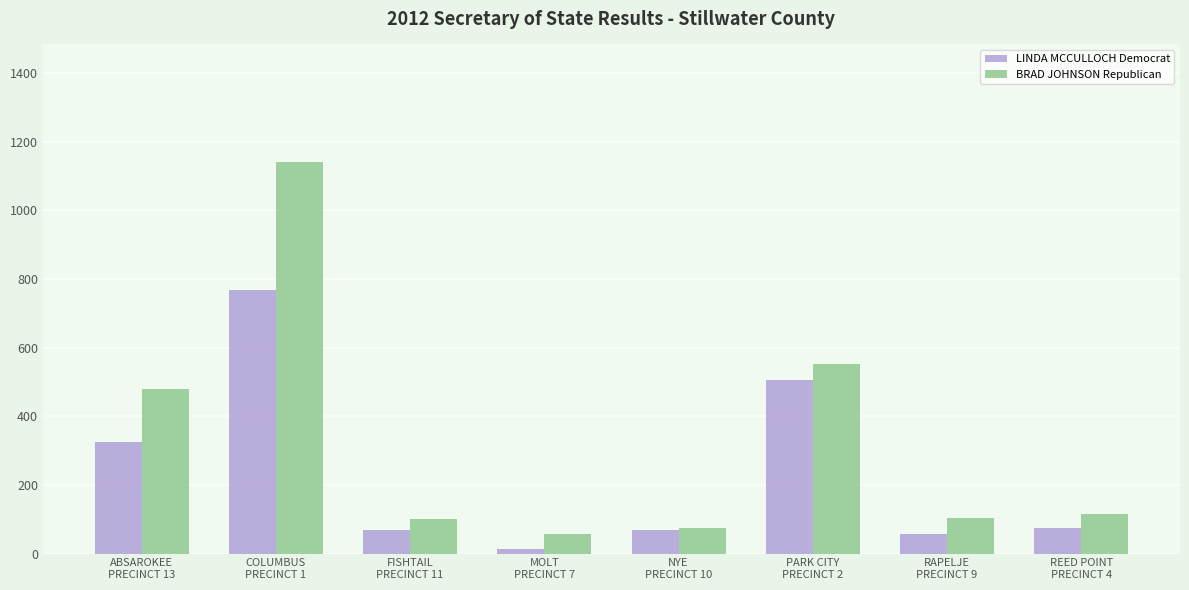

What is the difference between the maximum and minimum values in the LINDA MCCULLOCH Democrat series?

755